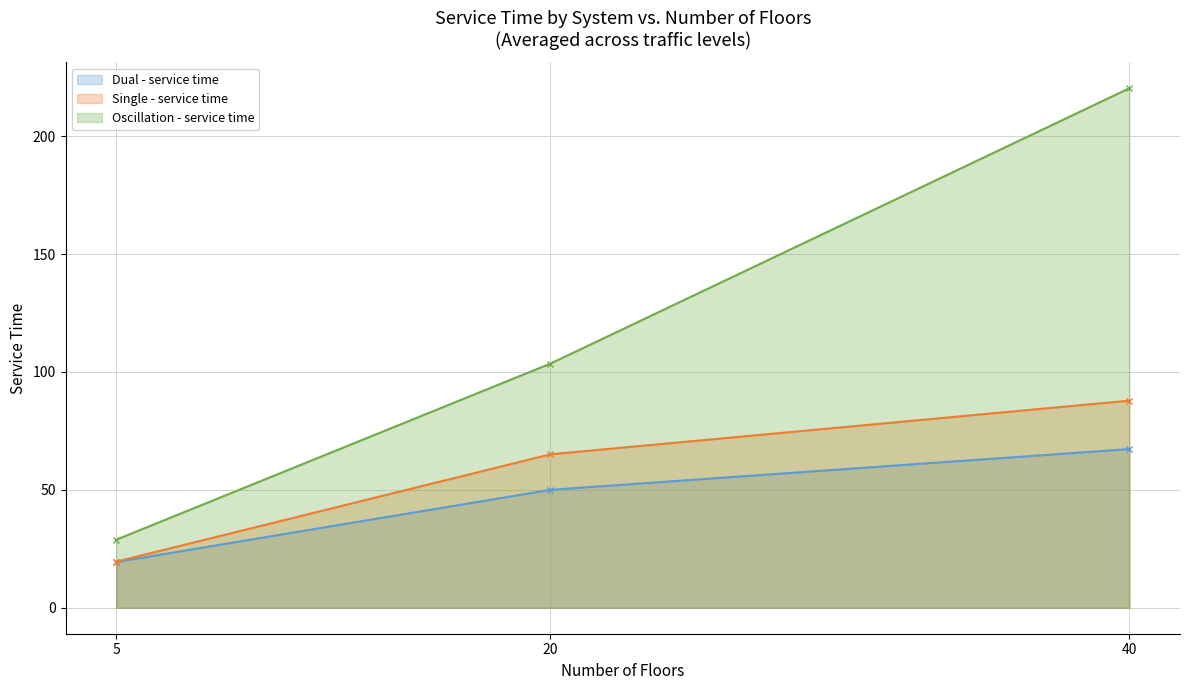

At which label does Dual - service time reach its peak?

40